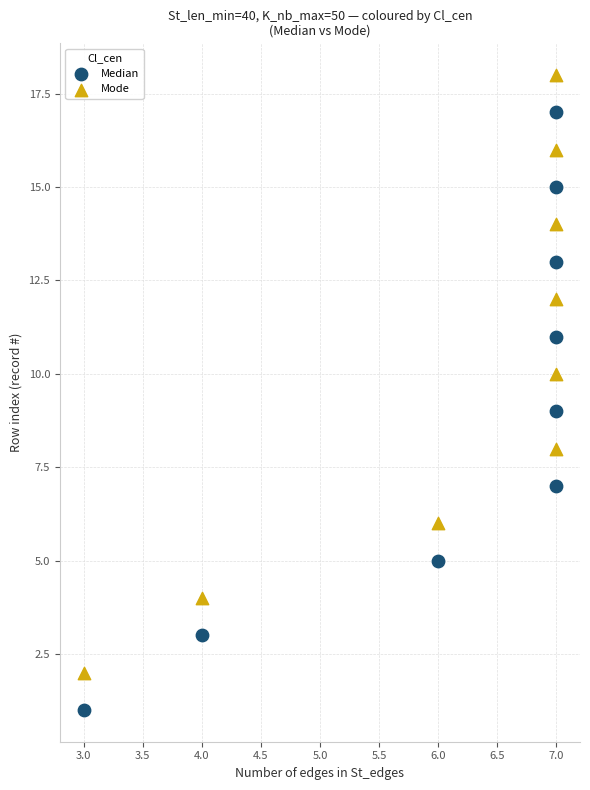

Across all data points, what is the range of Y values (max minus min)?

17